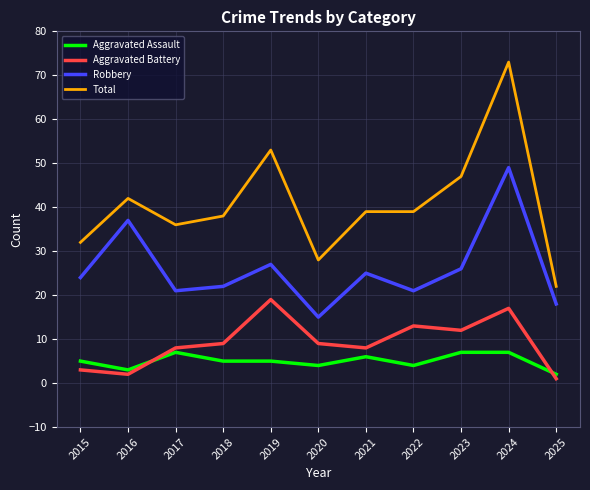

How many Aggravated Assault values are between 4 and 7?

9